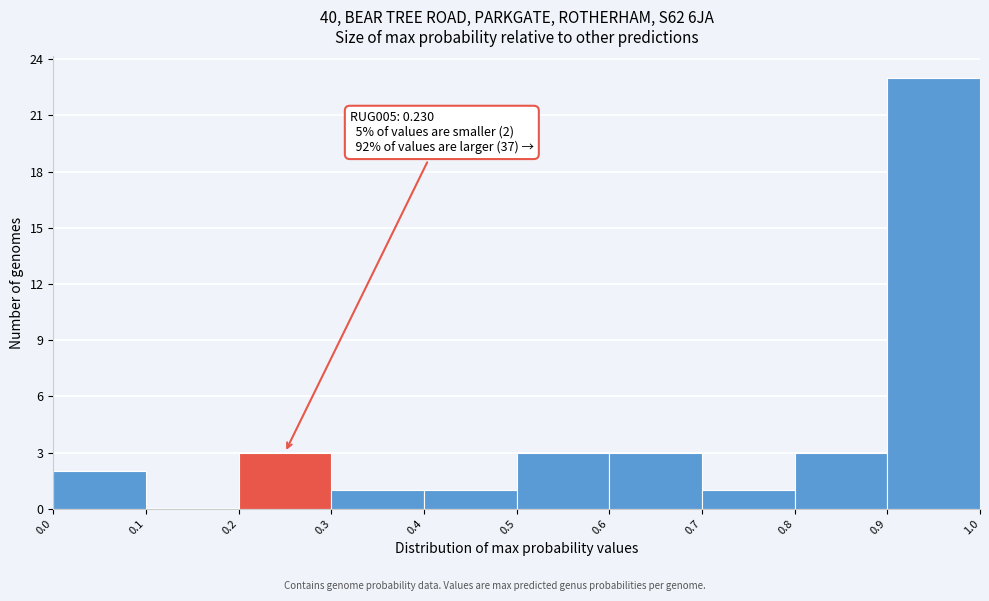

Over which range of the x-axis is the bar tallest?

0.9 to 1.0